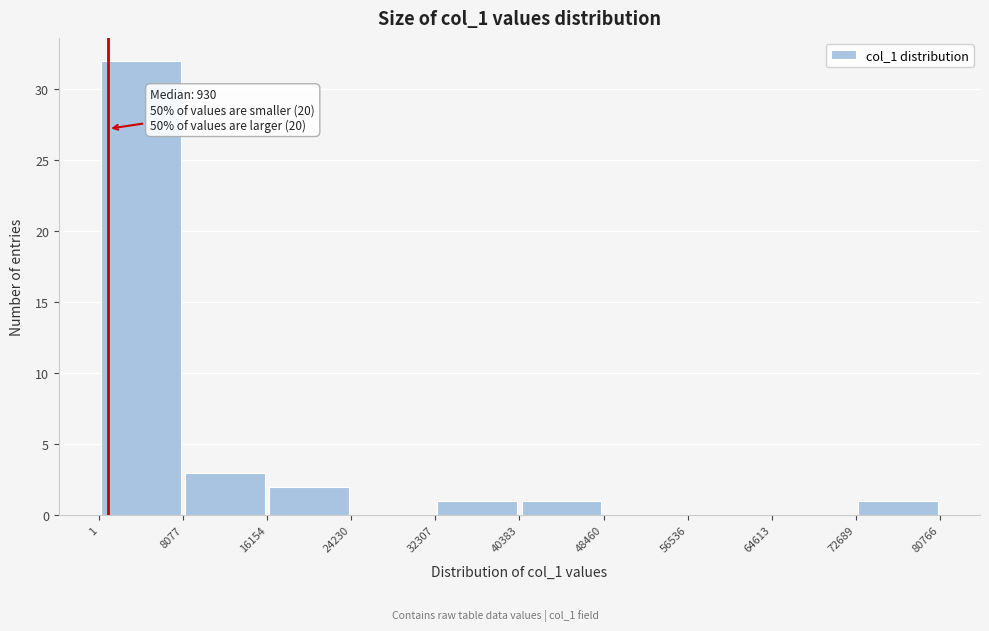

Over which range of the x-axis is the bar tallest?

1 to 8077